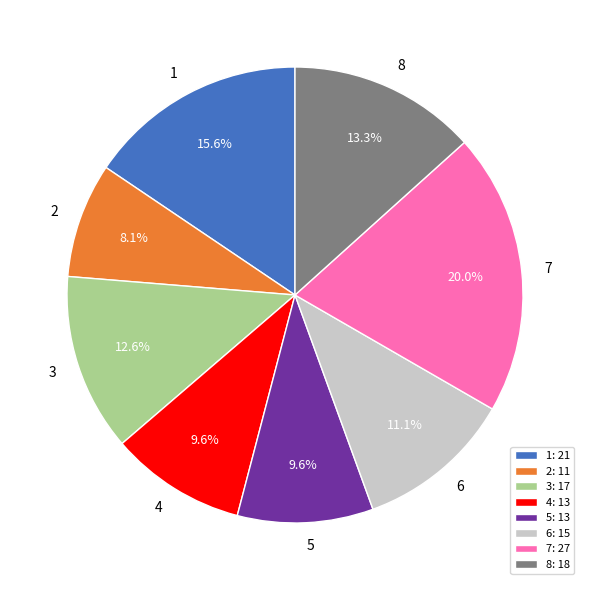

Combined, what portion of the pie is 6 and 5?

20.7%